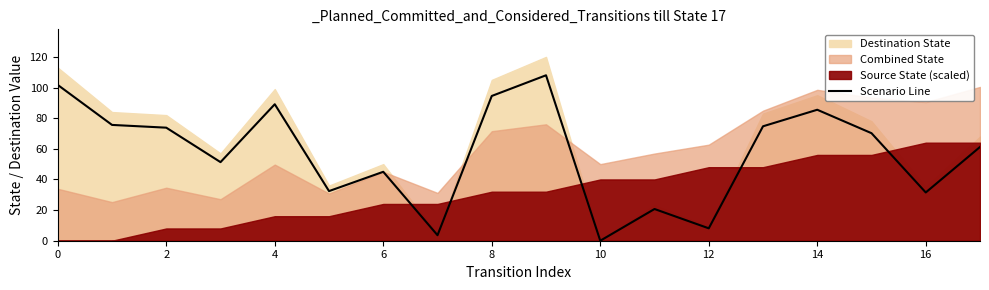

What is the maximum value for Scenario Line?

108.0